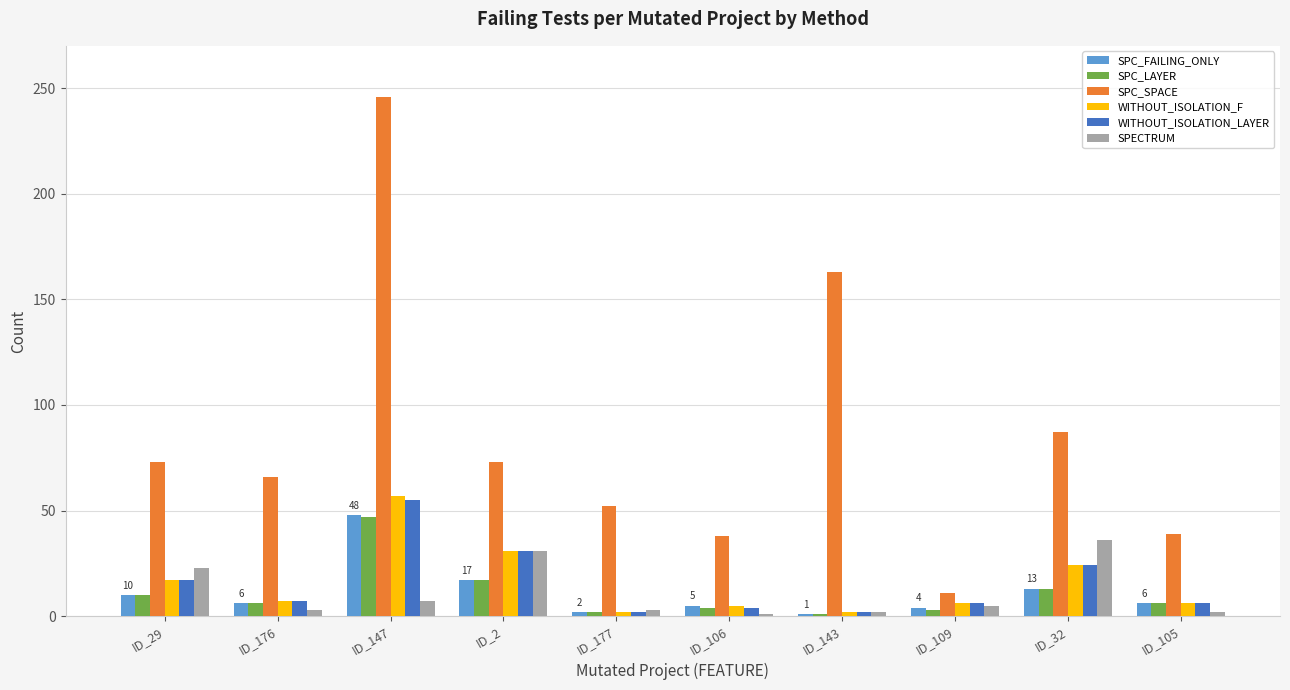

Which category has the highest value in the SPC_FAILING_ONLY series?

ID_147